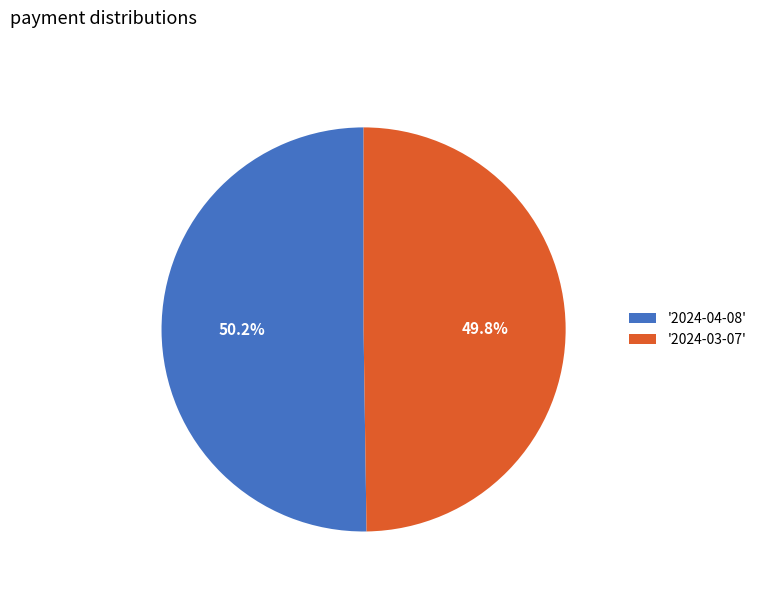

What is the total percentage of '2024-04-08' and '2024-03-07'?

100.0%